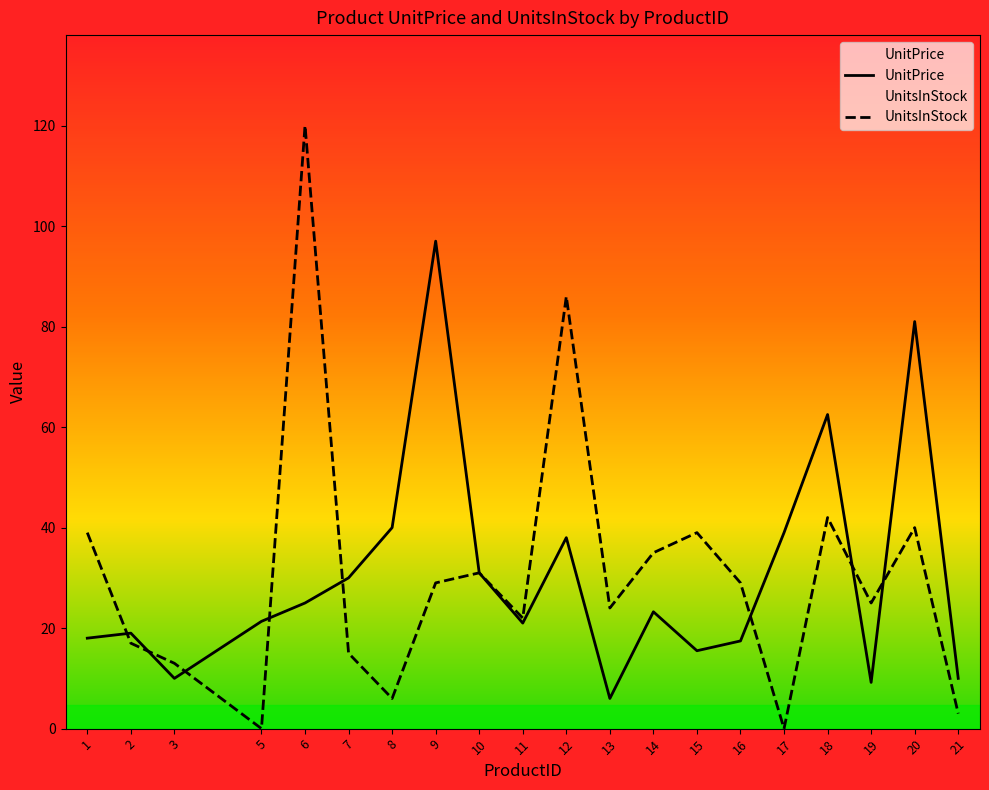

Where is UnitsInStock nearest to the value 60?

18